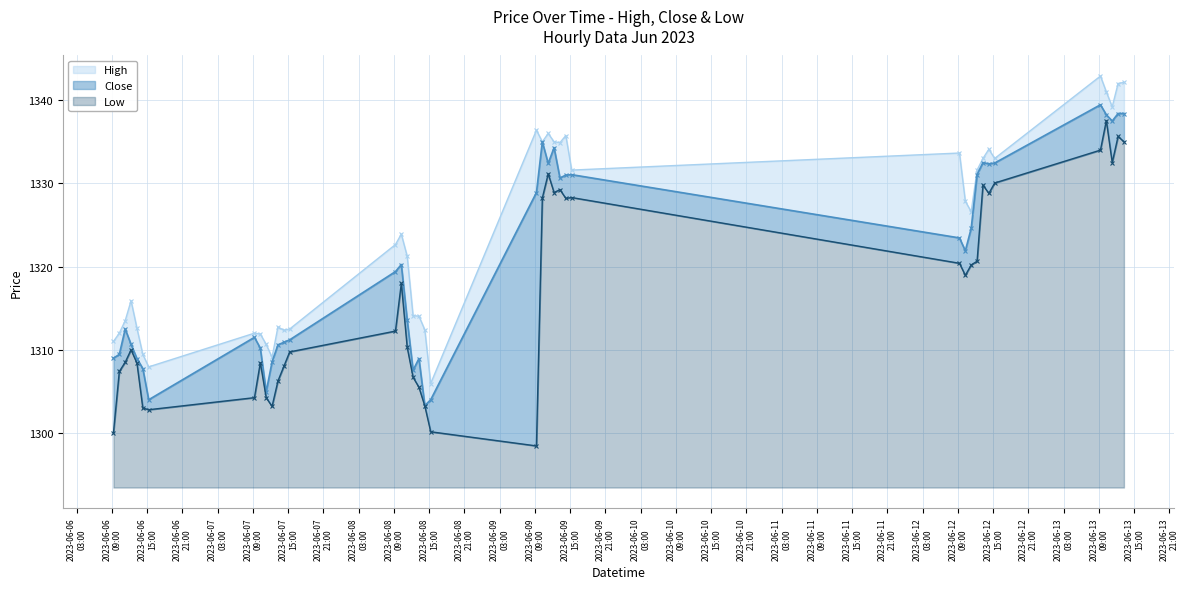

True or false: Low has a value of 2125.3 at 2023-06-06 12:15.

False